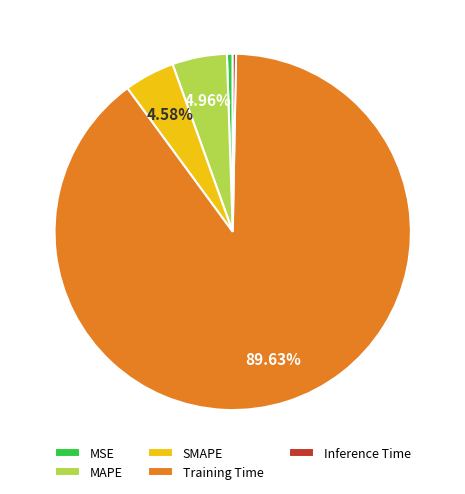

To the nearest percent, what percentage of the pie is MAPE?

5%